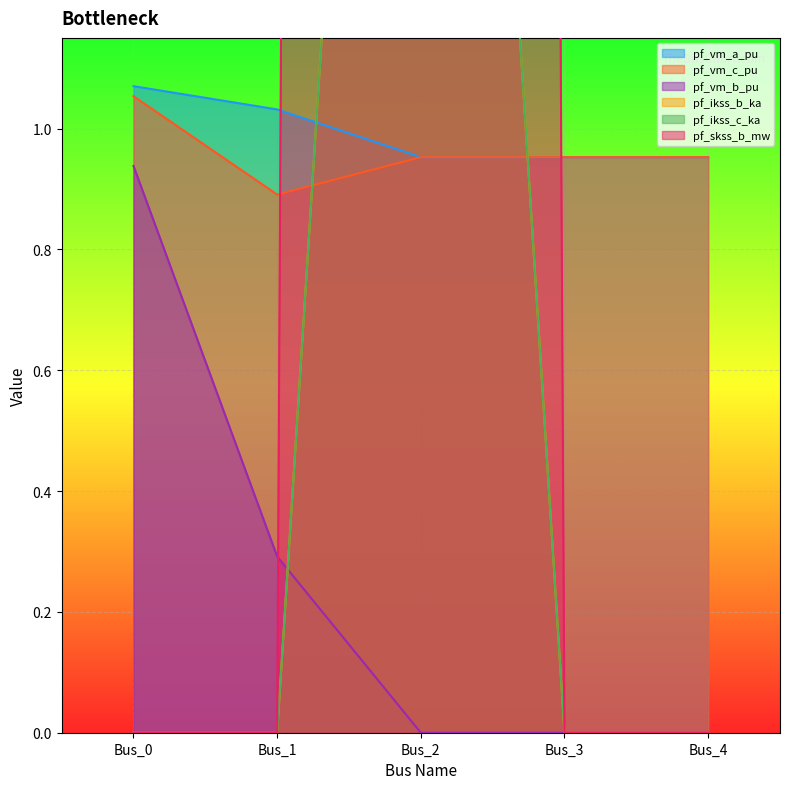

Which category has the highest value in the pf_vm_c_pu series?

Bus_0